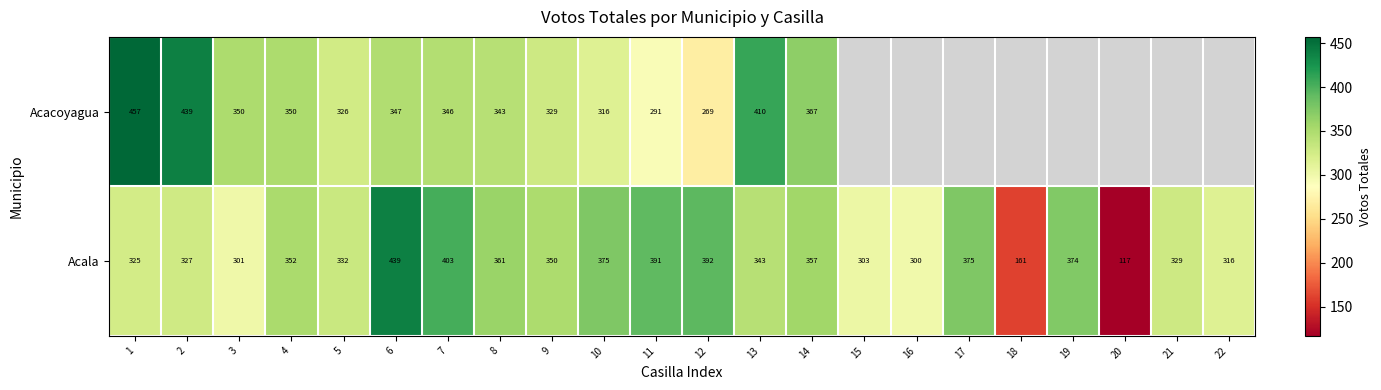

What is the spread (max minus min) of values at 5?

6